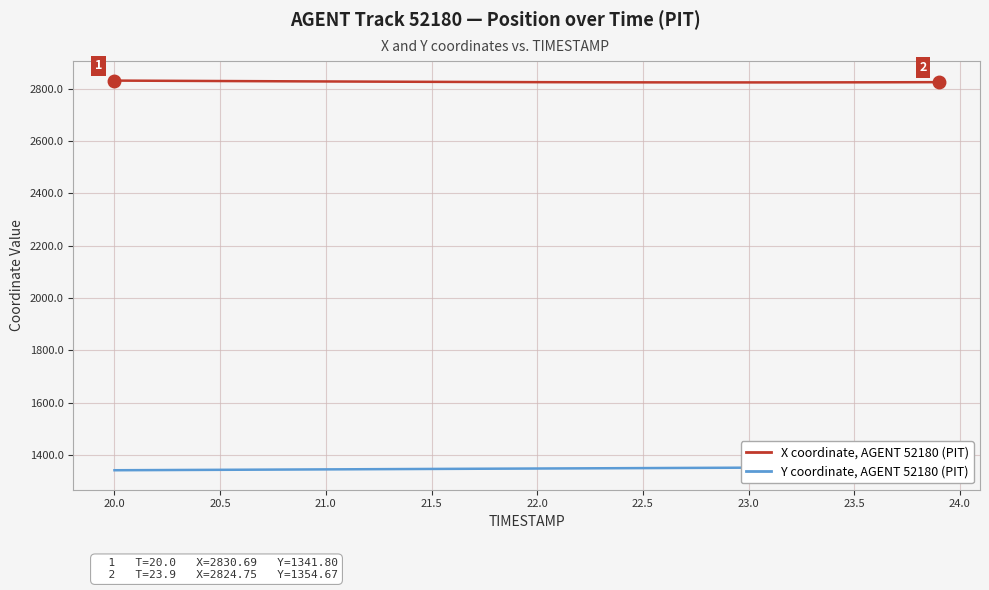

Is the value of X coordinate (AGENT 52180) at 13 greater than the value of Y coordinate (AGENT 52180) at 36?

Yes